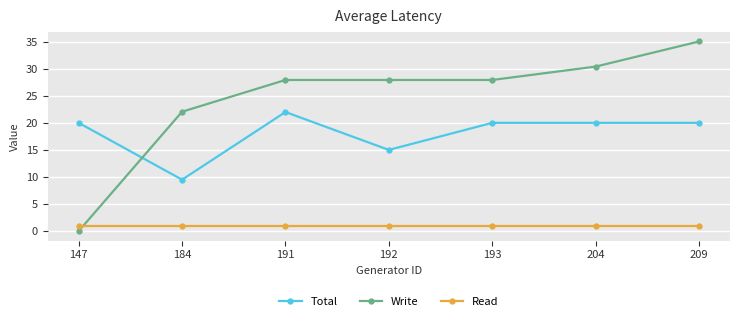

What value does the Total series have at 191?

22.0